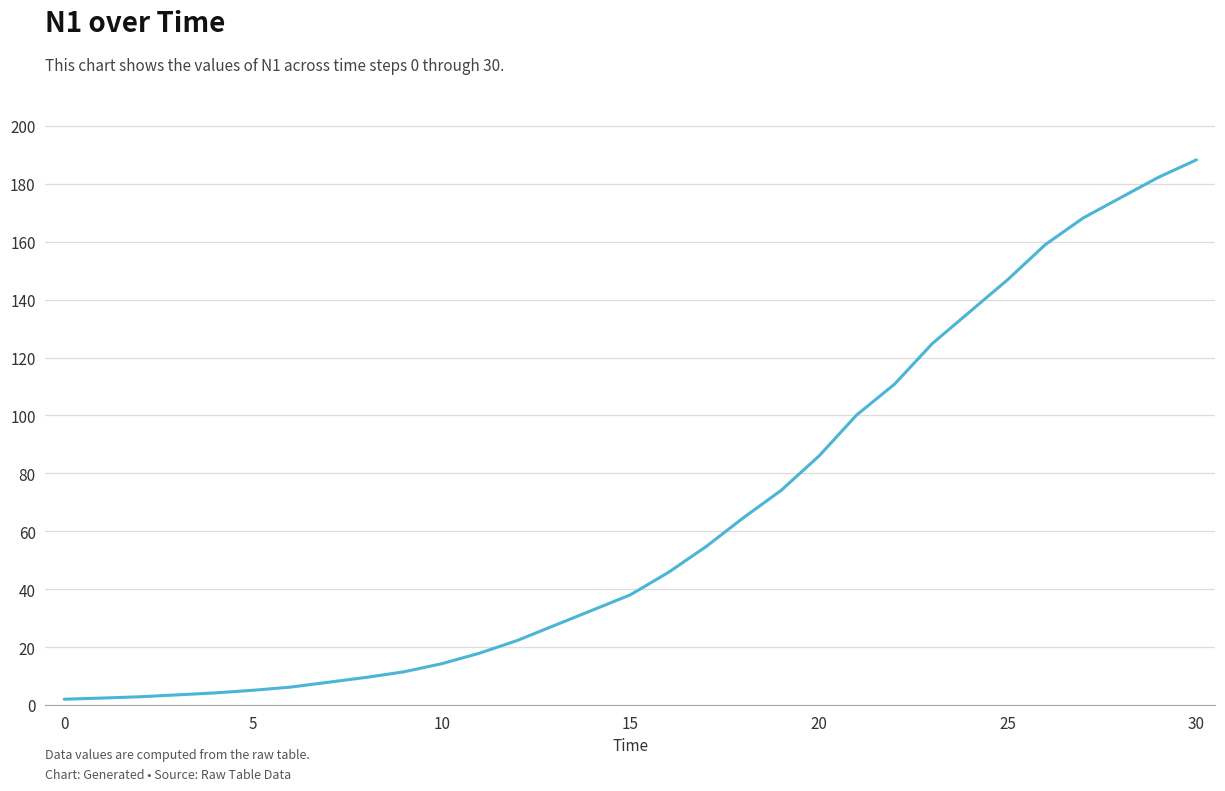

What is the greatest value displayed?

188.3